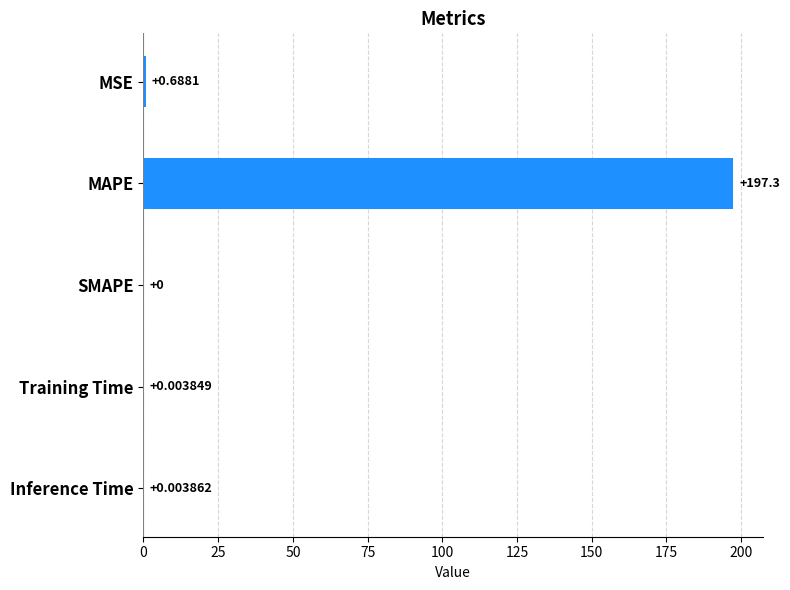

At which label is the value closest to 98?

MSE